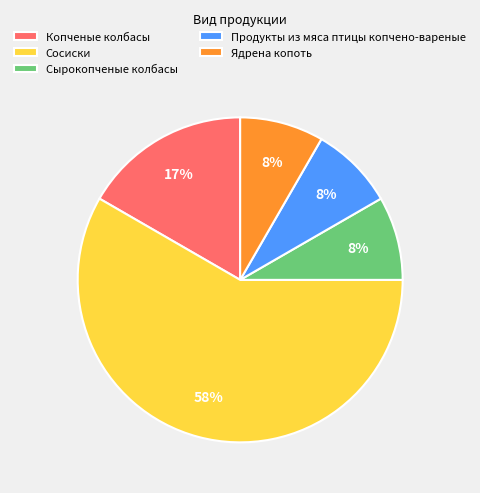

Which slice is the largest?

Сосиски